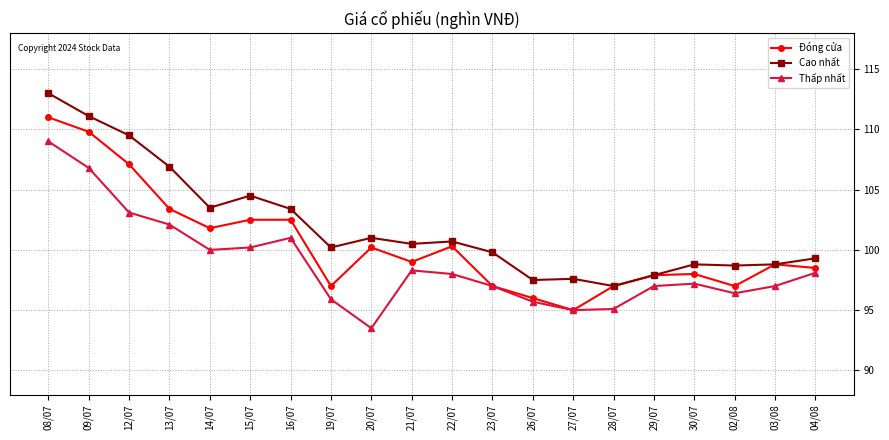

How many lines are shown in the chart?

3